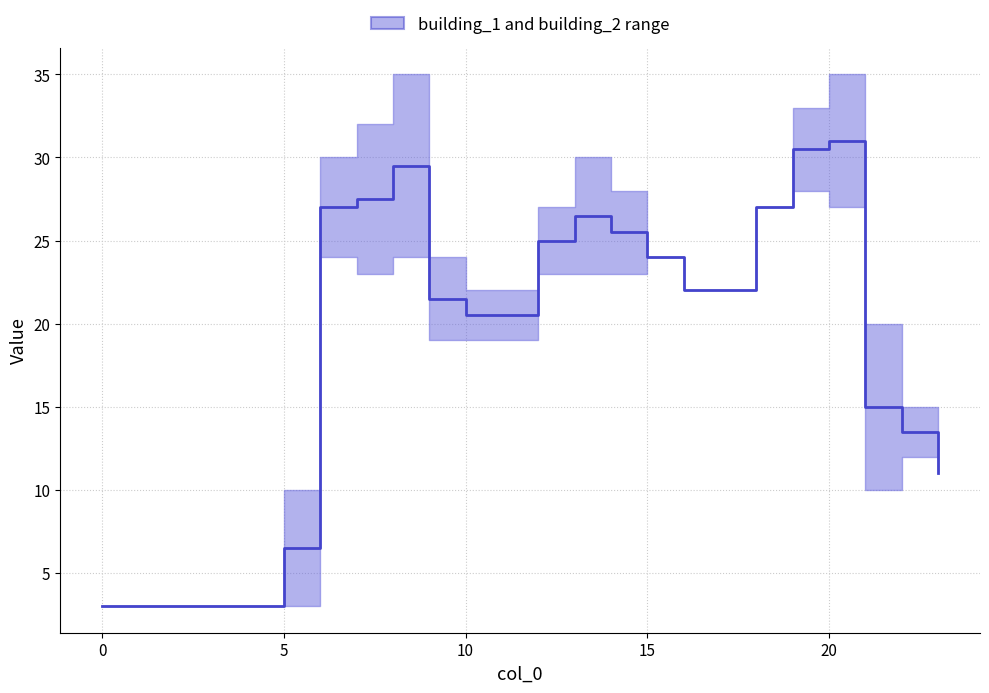

Where is the data nearest to the value 17?

21